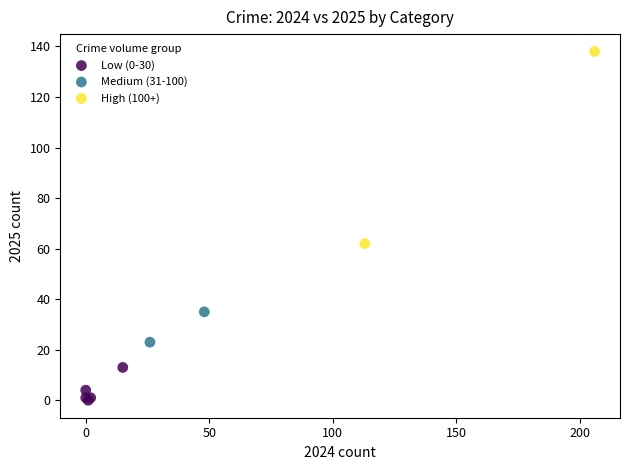

What are all the series names shown in the legend?

Low (0-30), Medium (31-100), High (100+)